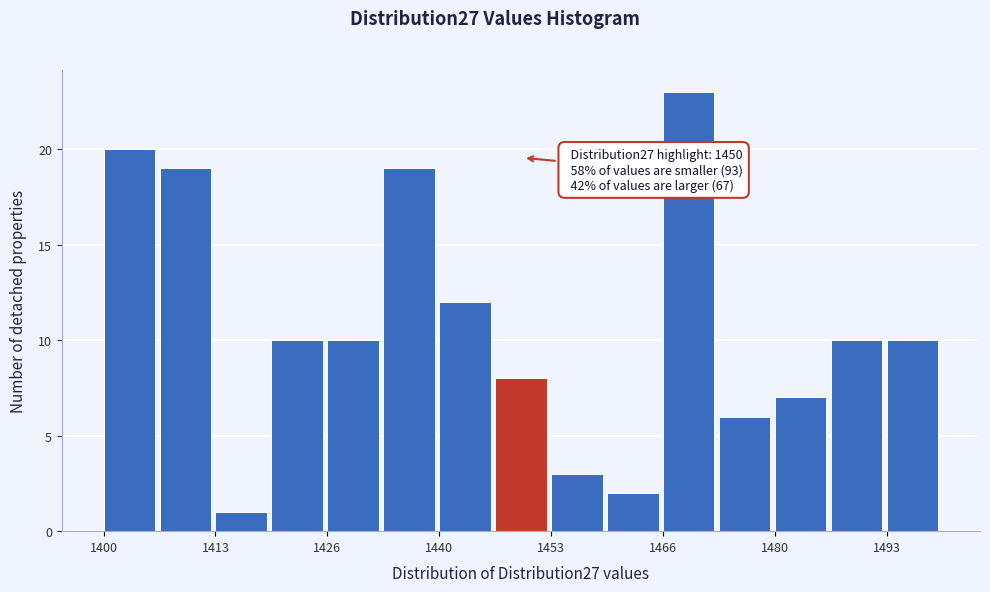

Read against the x-axis, roughly where is the centre of the tallest bar?

1470